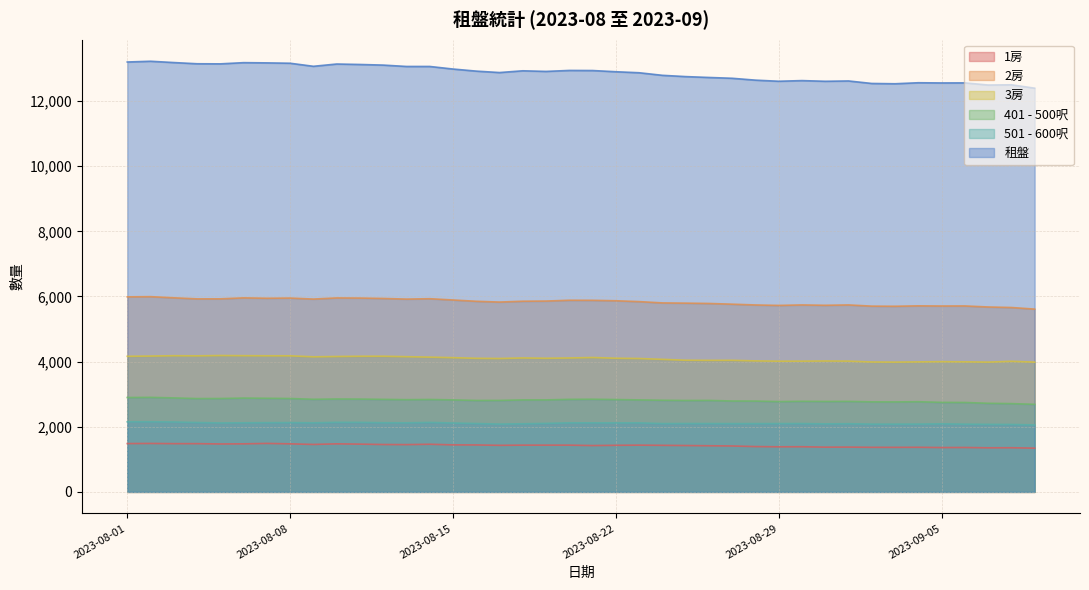

List the series in order of their peak value, lowest first.

1房, 501 - 600呎, 401 - 500呎, 3房, 2房, 租盤